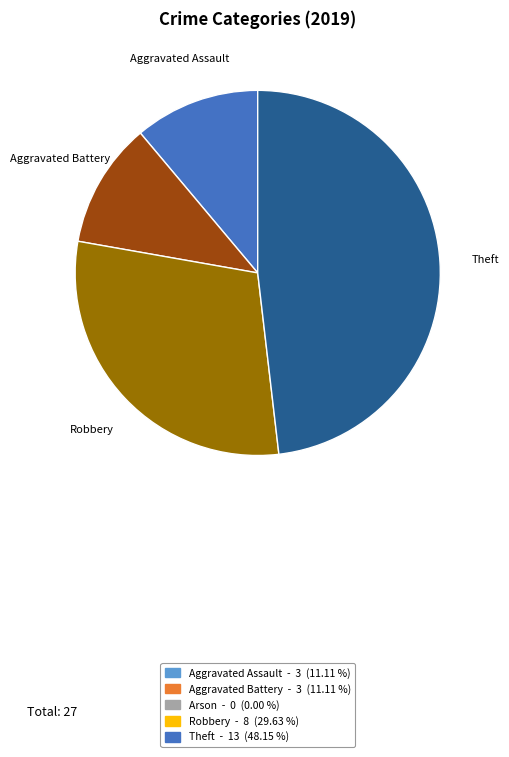

Is there a majority slice in this chart?

No